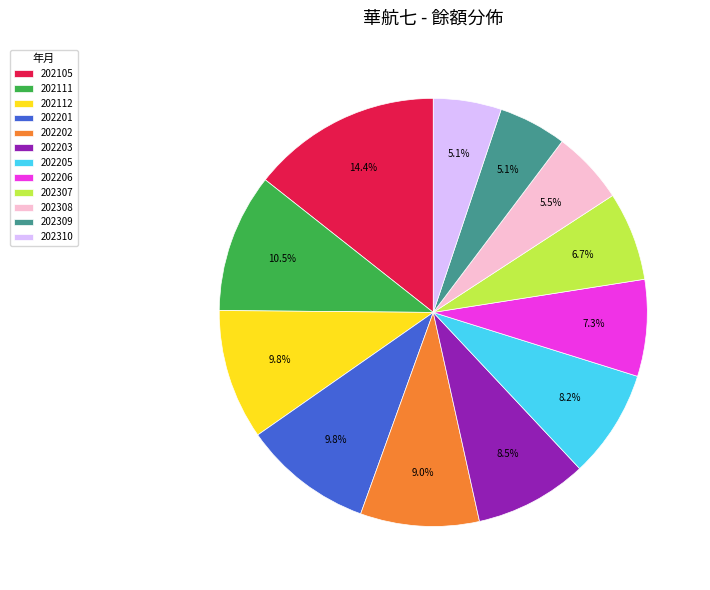

Is 202308 the majority of the pie?

No